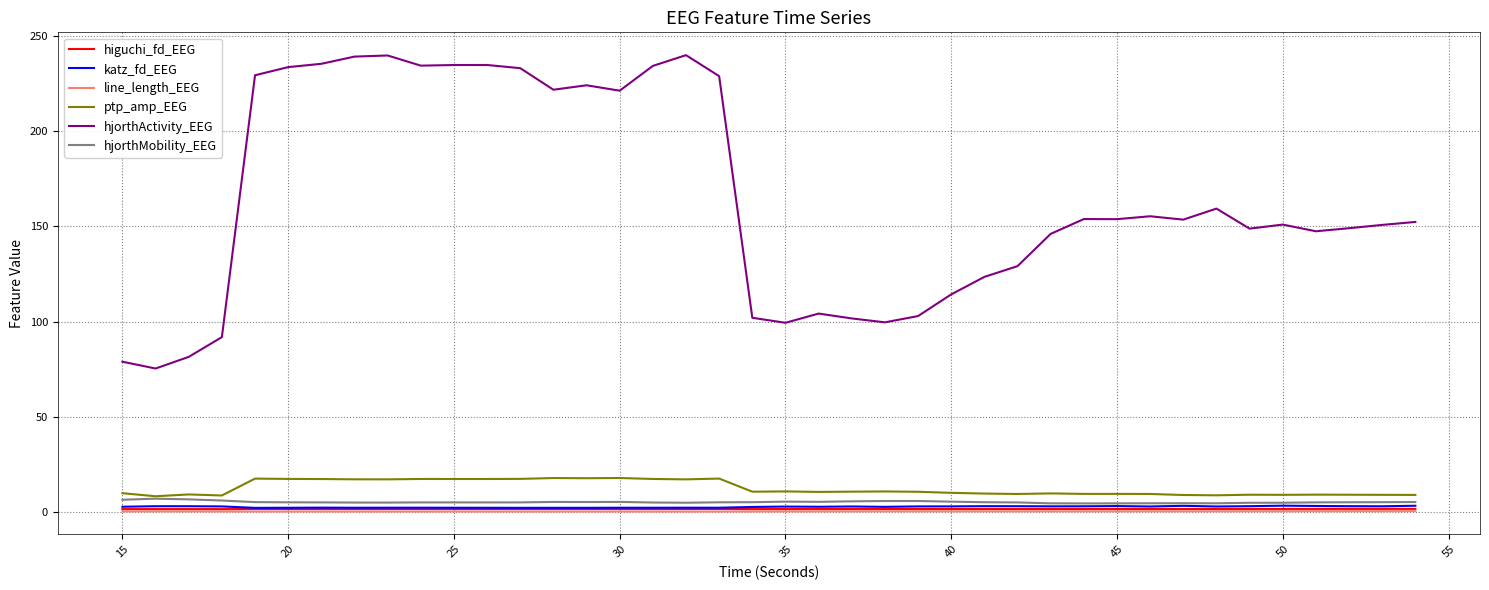

What is the highest value of the hjorthActivity_EEG series?

239.9